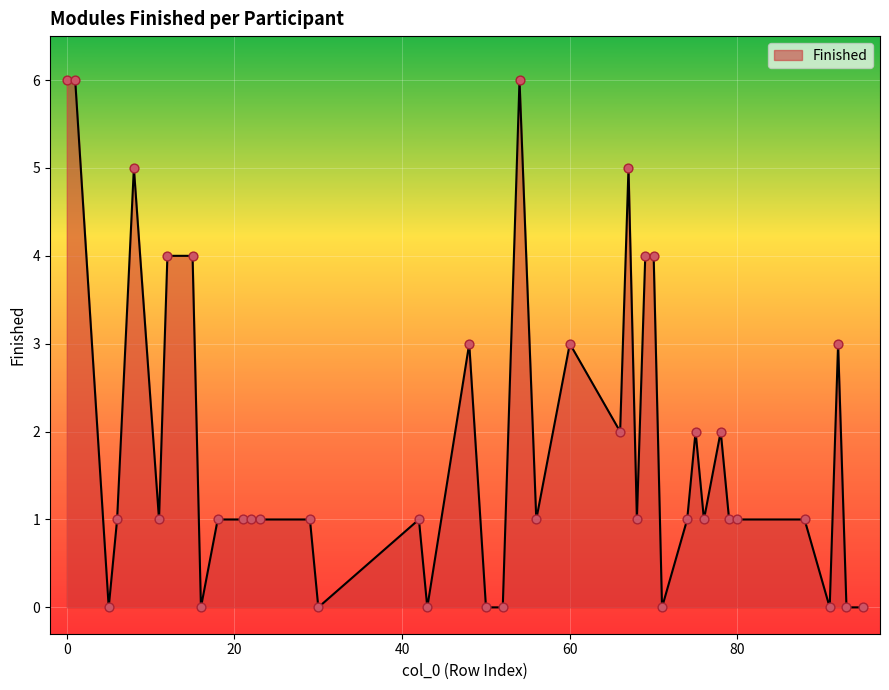

What is the maximum value shown in the chart?

6